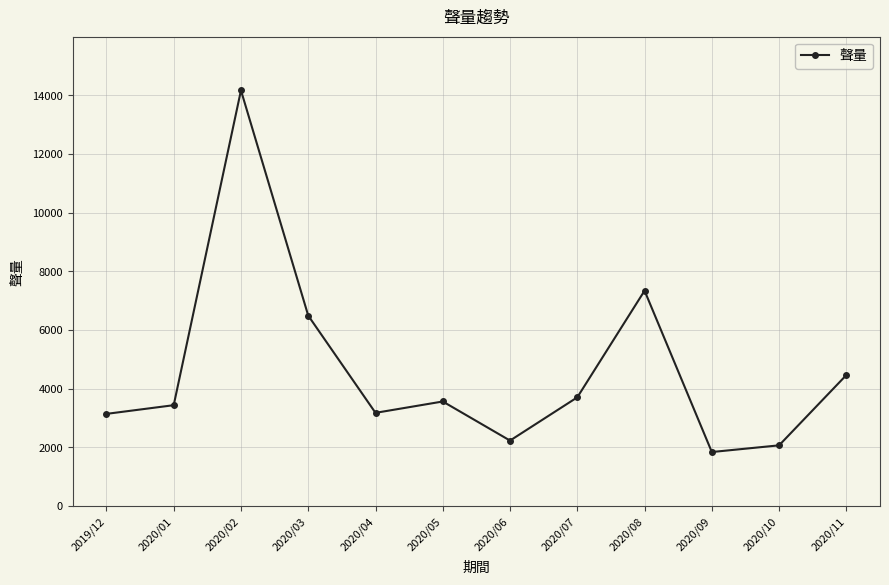

Is this an area chart (filled region under the line)?

No